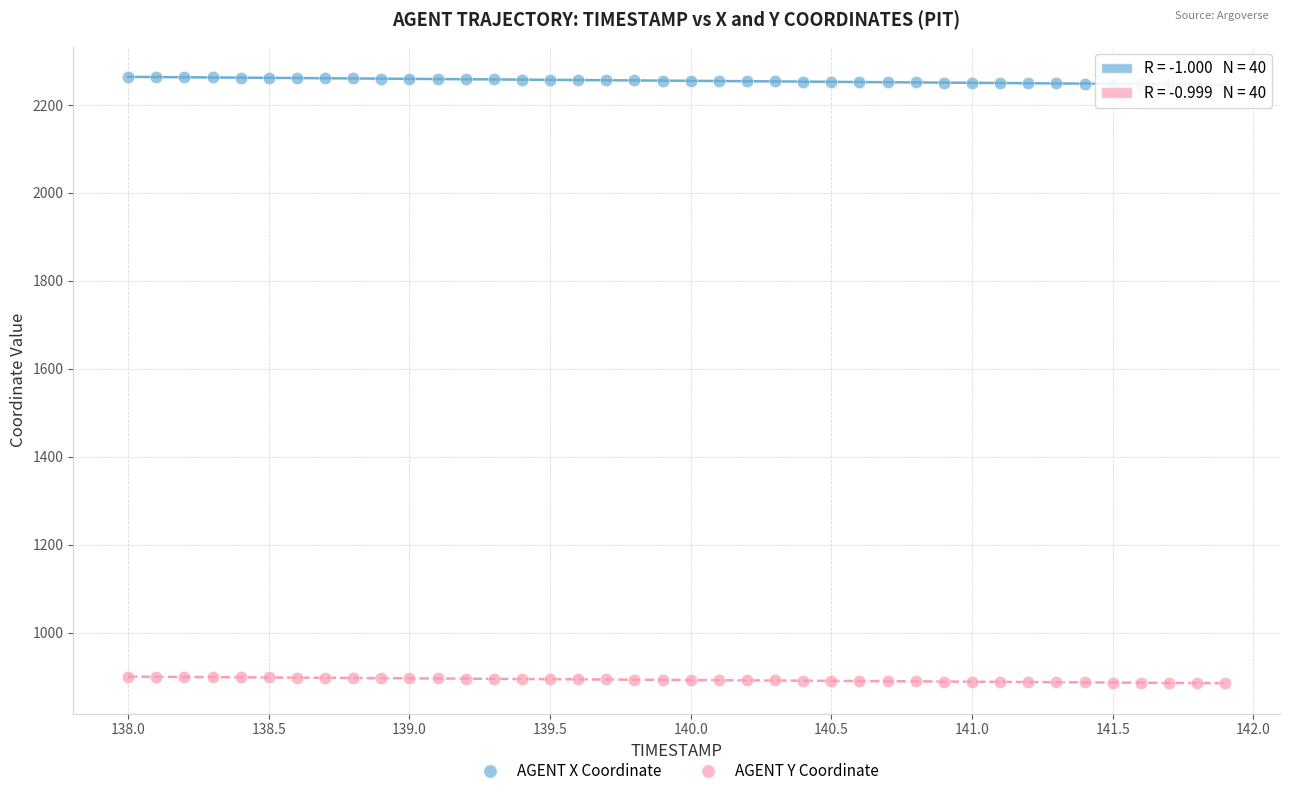

Which series contains the lowest Y value?

AGENT Y Coordinate